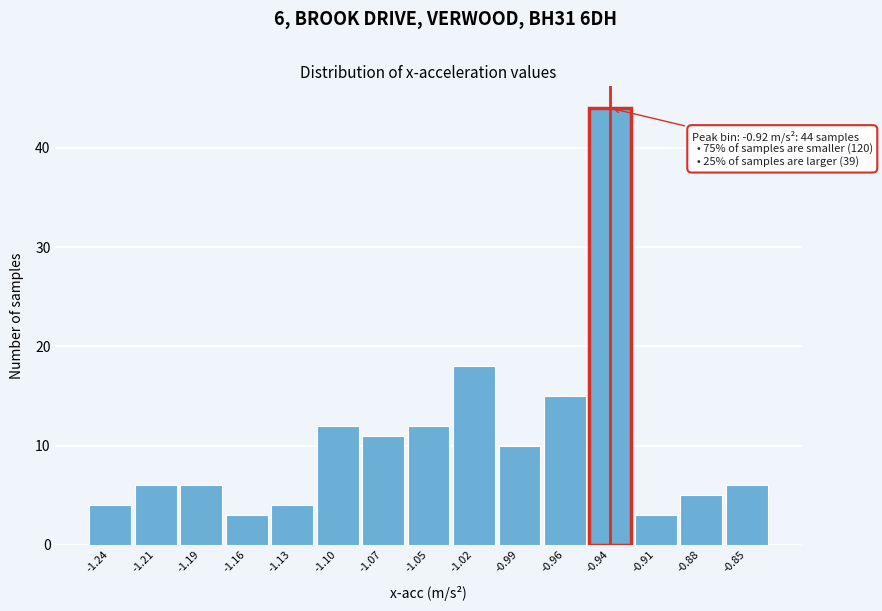

Reading left to right, what are all the values shown in this chart?

4	6	6	3	4	12	11	12	18	10	15	44	3	5	6